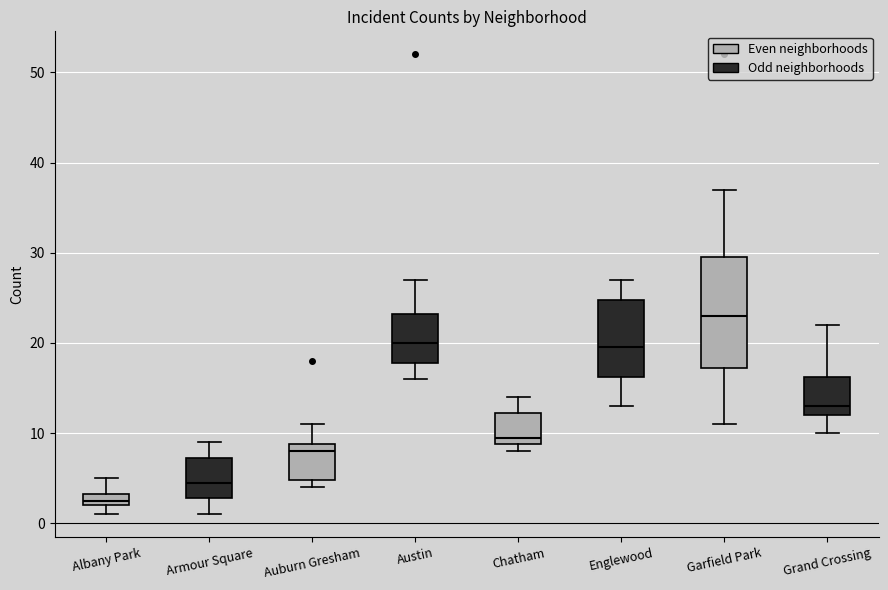

Which box is the tallest, from its lower edge to its upper edge?

Garfield Park